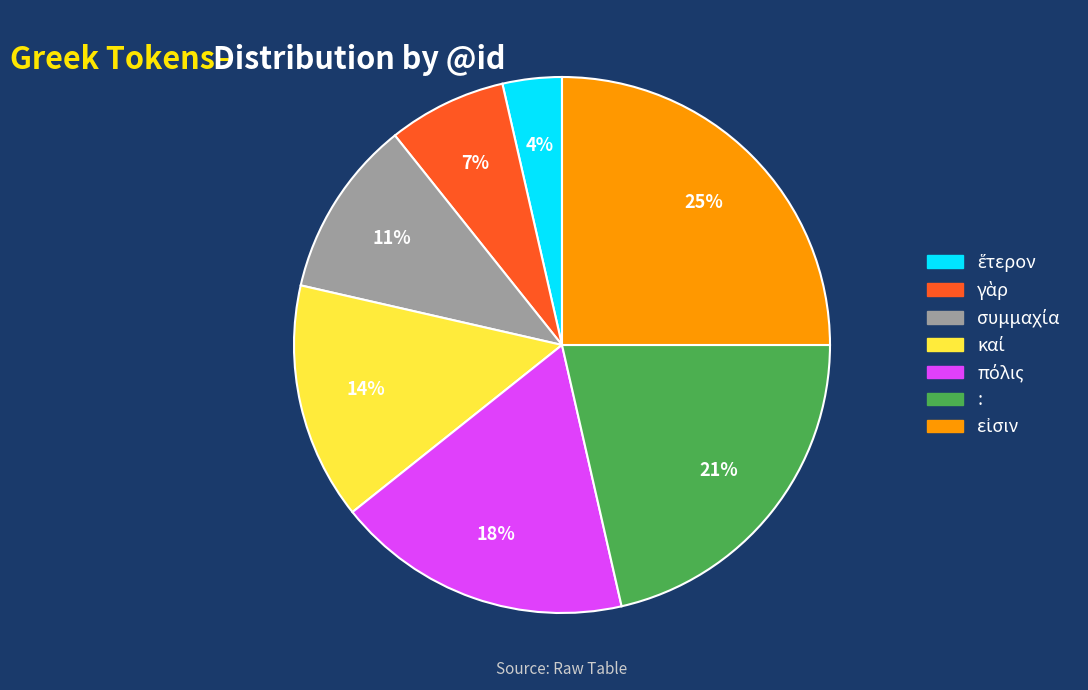

Is there any slice that represents more than half of the pie?

No